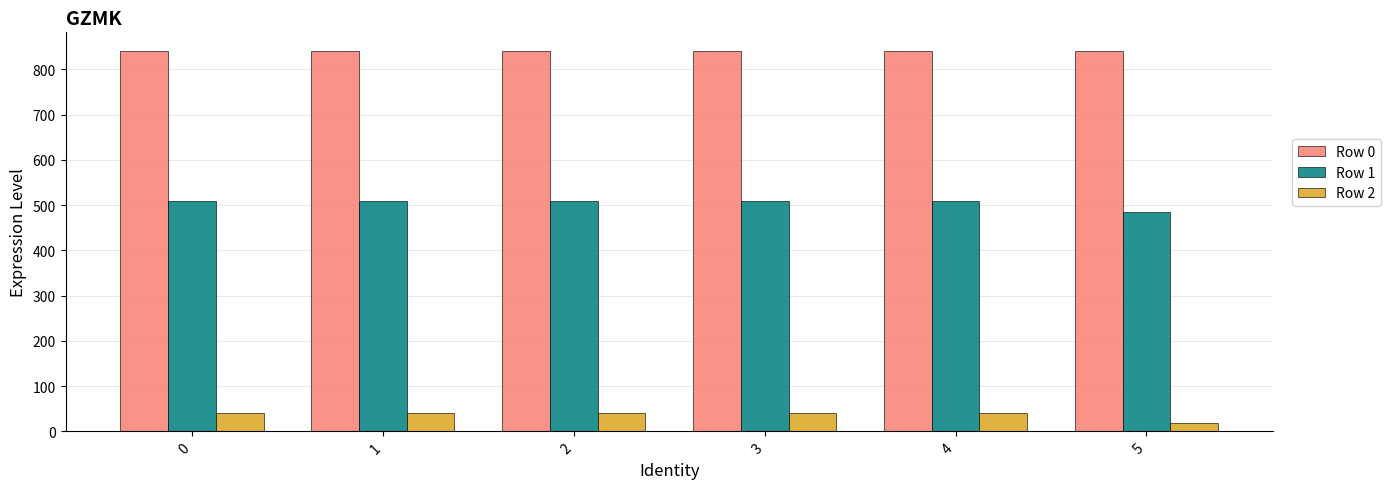

Rank the series by their maximum value, from lowest to highest.

Row 2, Row 1, Row 0